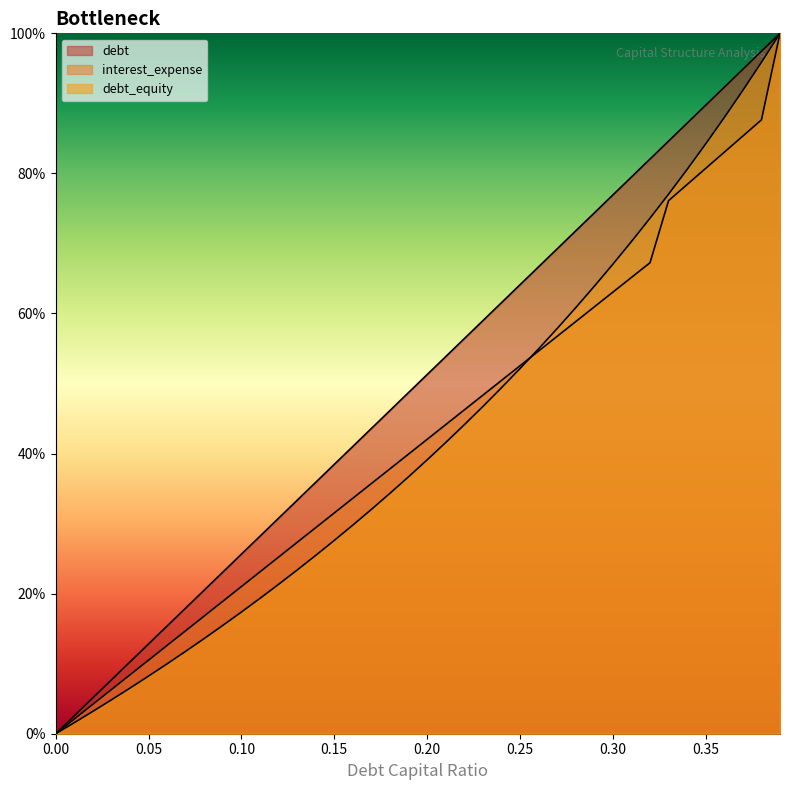

What is the label of the 35th point from the left?

0.34